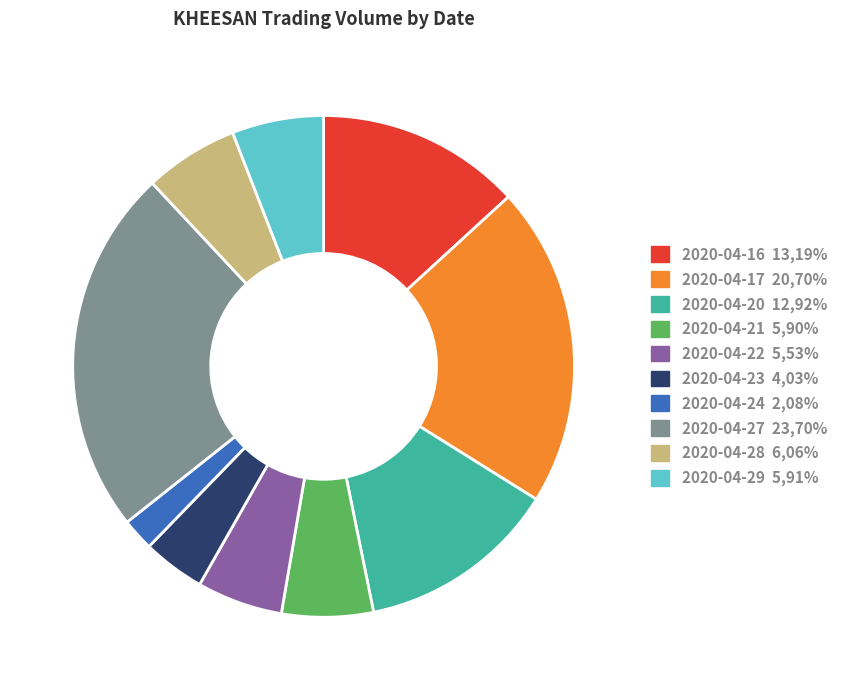

Is there a majority slice in this chart?

No